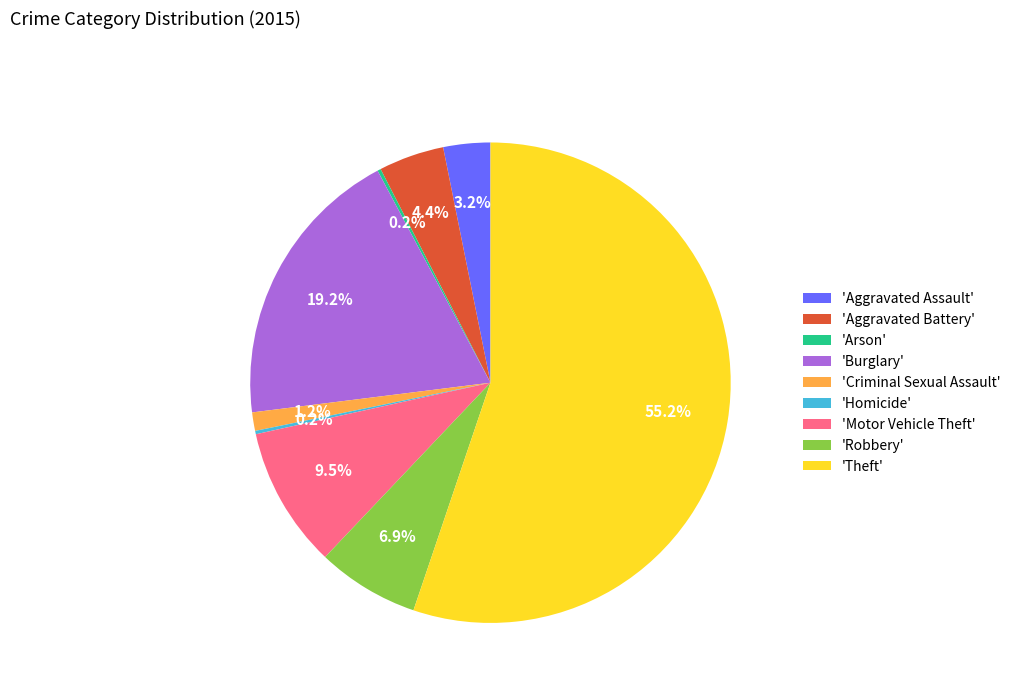

What percentage do 'Aggravated Battery' and 'Criminal Sexual Assault' together represent?

5.6%